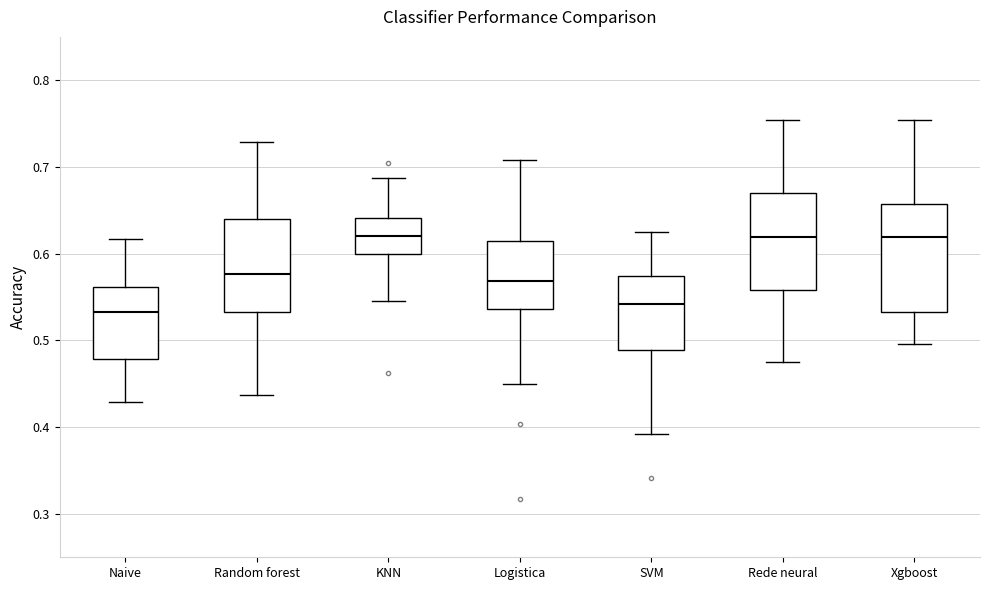

Where does the median line of the box for Logistica sit on the y-axis? The values are not printed on the chart, so give them approximately, as read against the axis.

0.57